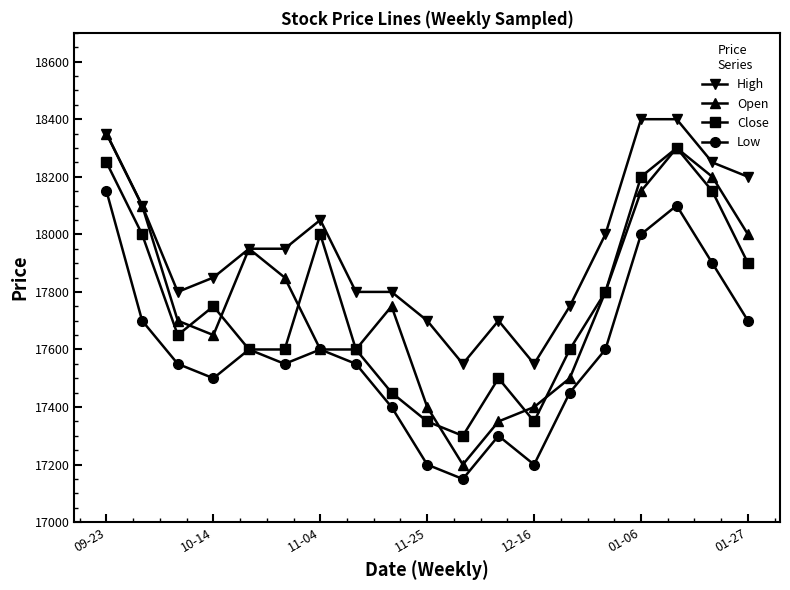

Which series has the largest range (max minus min)?

Open